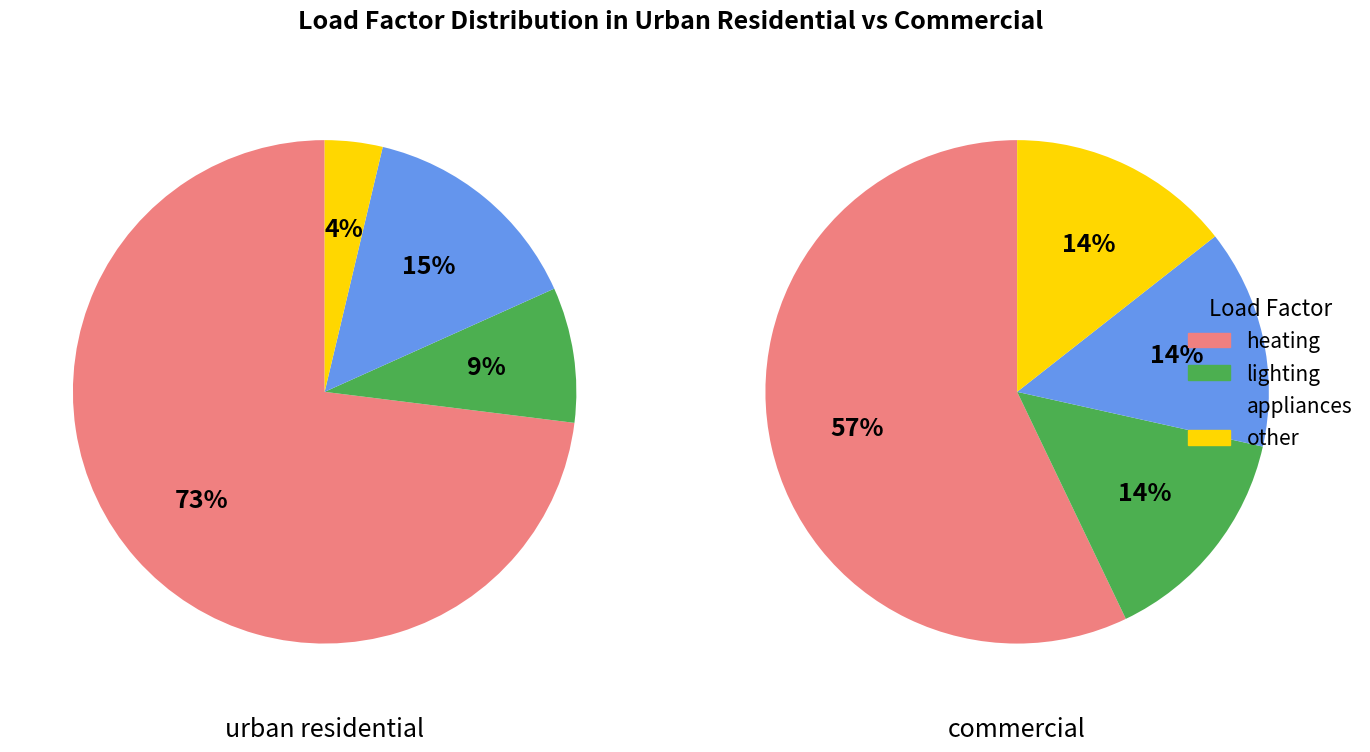

How many slices are in this pie chart?

4